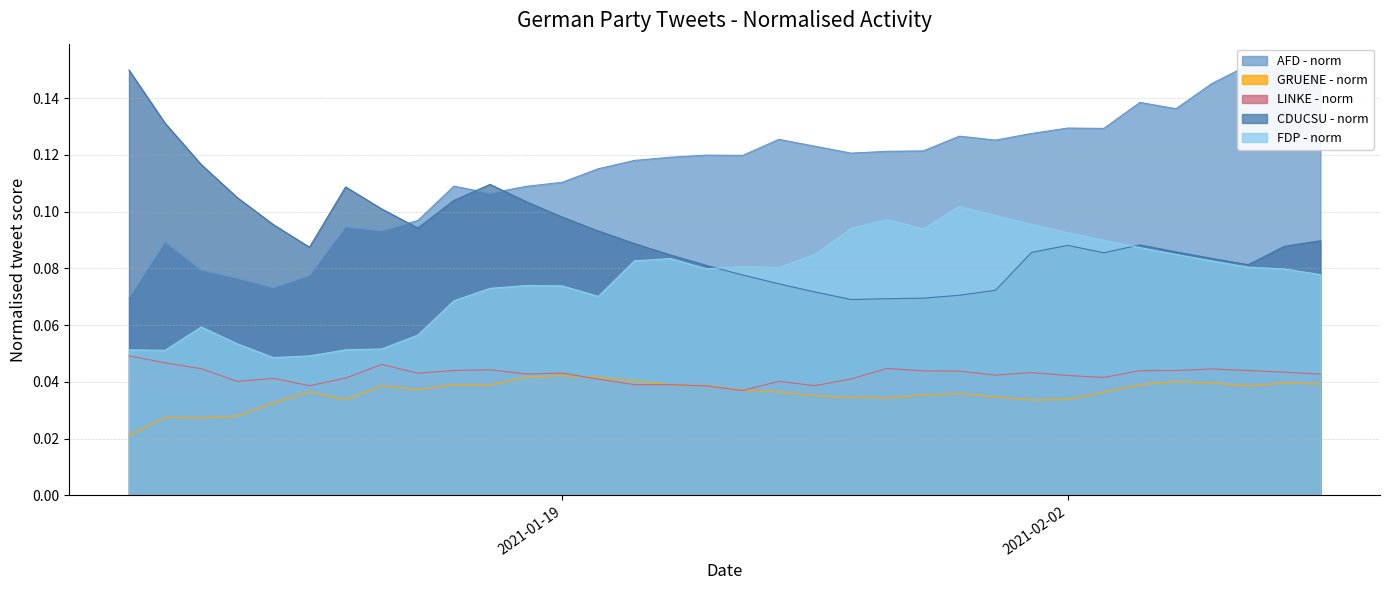

The value of AFD - norm at 2021-02-02 is 0.1. True or false?

True